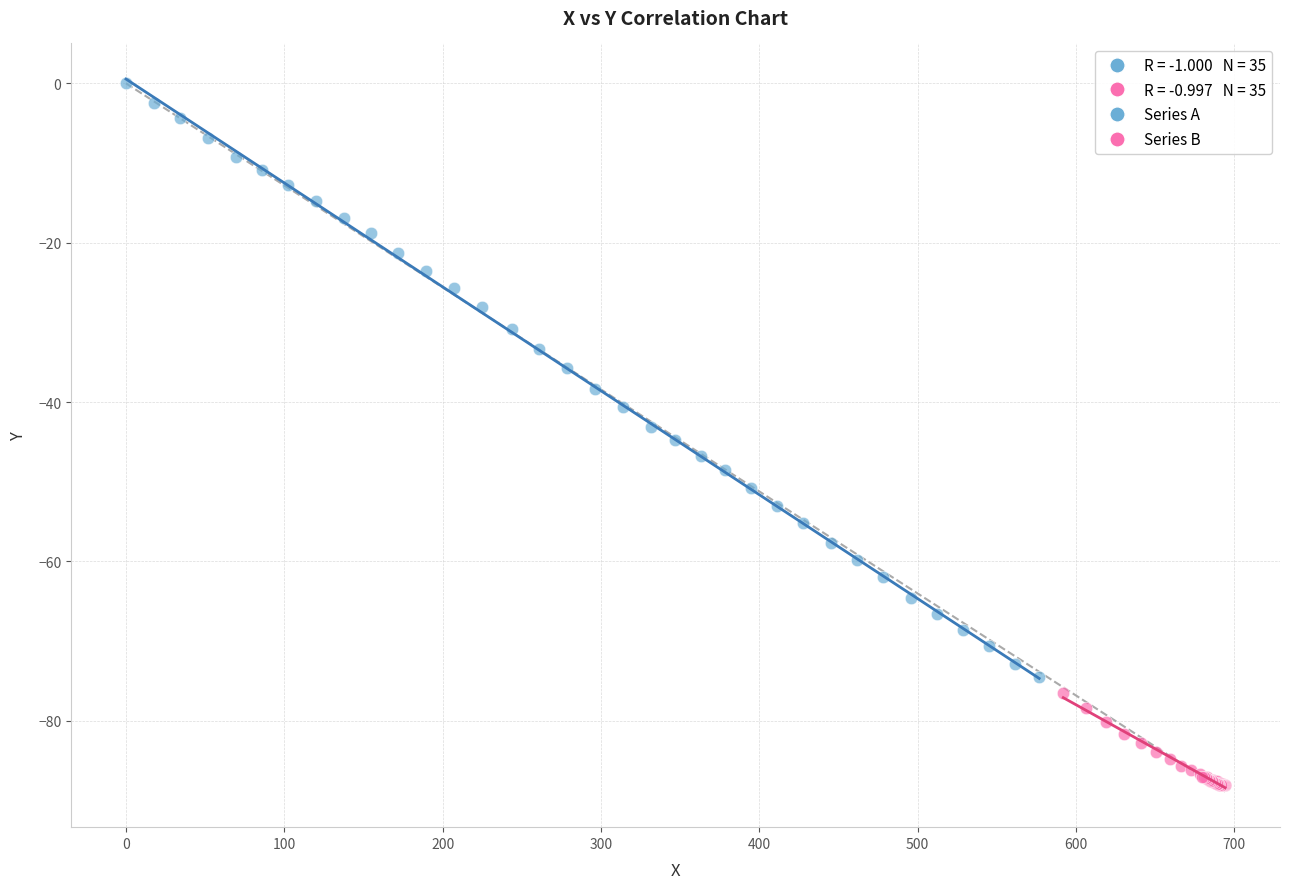

Which series reaches the maximum Y coordinate?

Series A